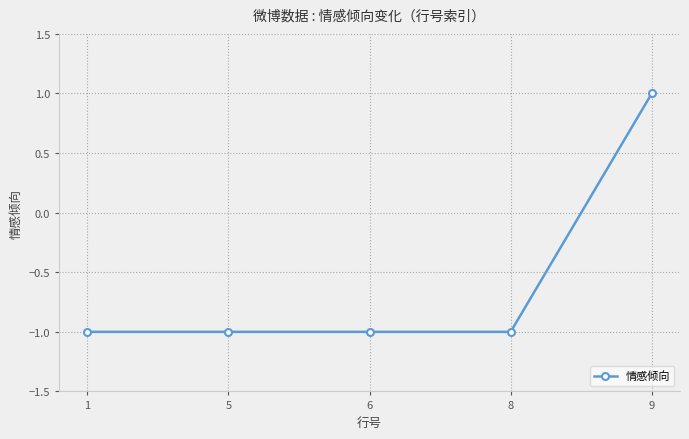

How many values exceed -1?

1